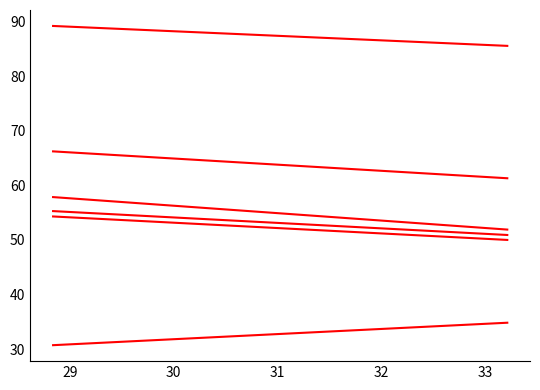

What is the smallest value displayed?

30.7